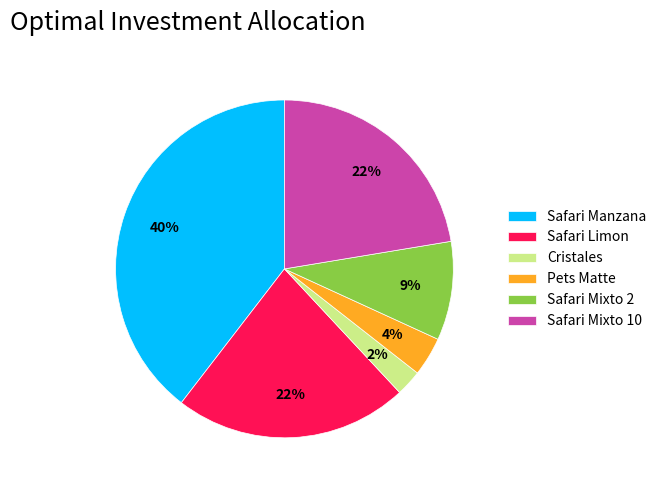

What is the largest slice in the pie chart?

Safari Manzana